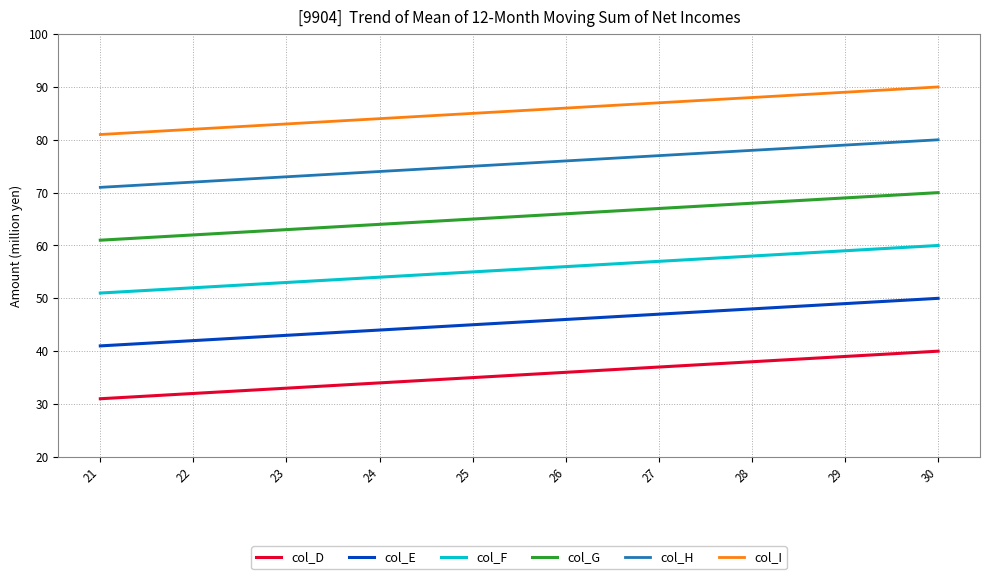

Which category has the lowest value in the col_F series?

21